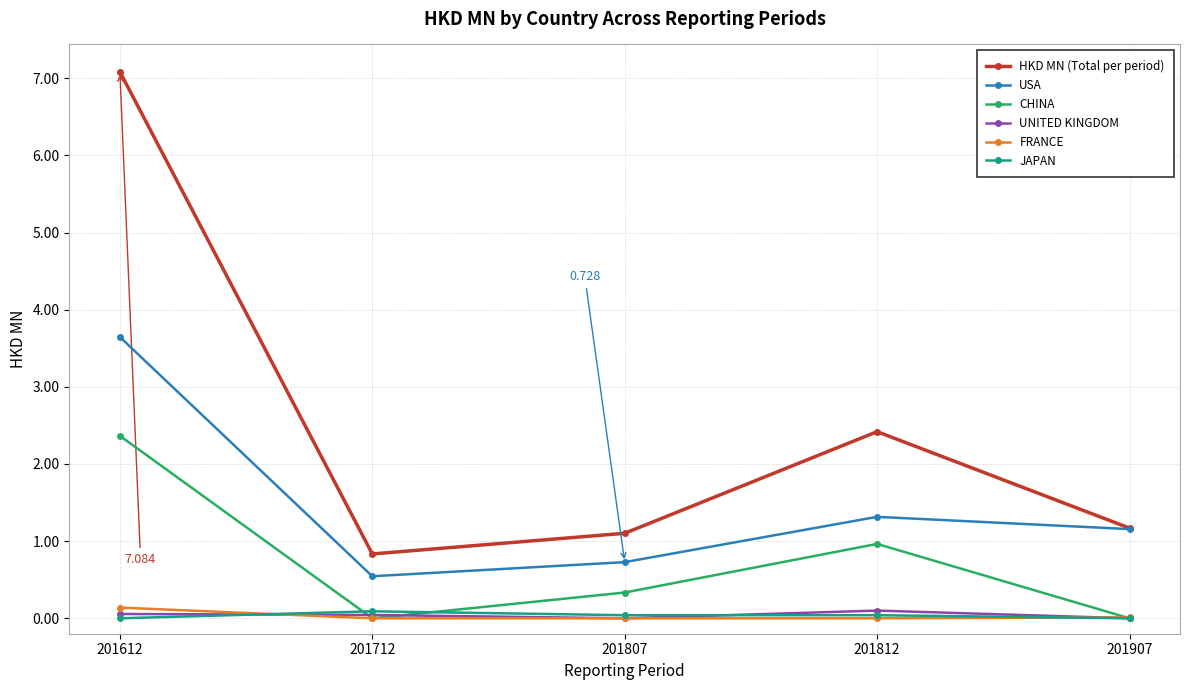

Between 201612 and 201812, which series saw the biggest shift?

HKD MN (Total per period)